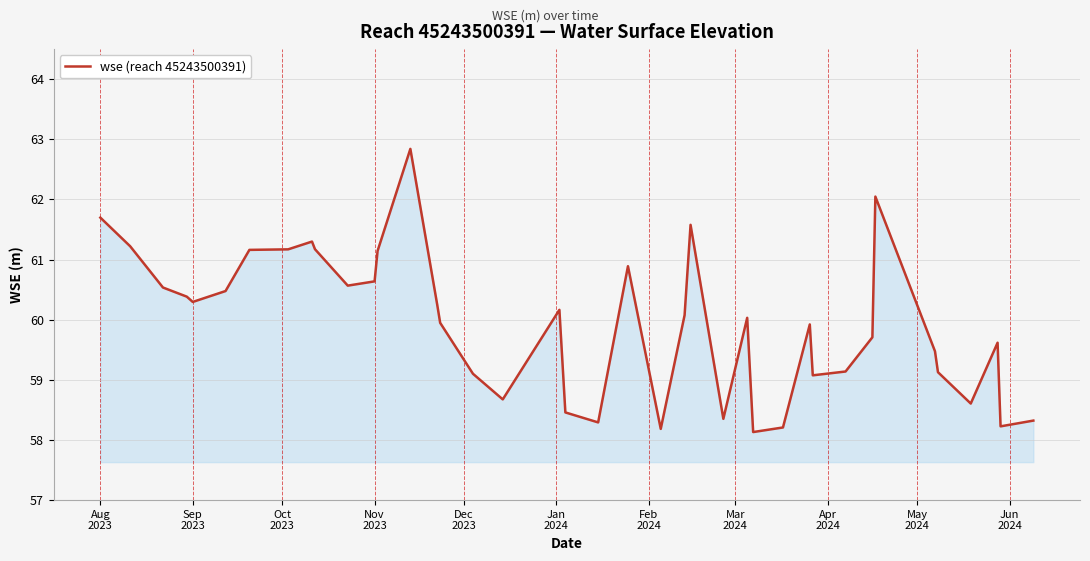

What is the difference between the maximum and minimum values?

4.7